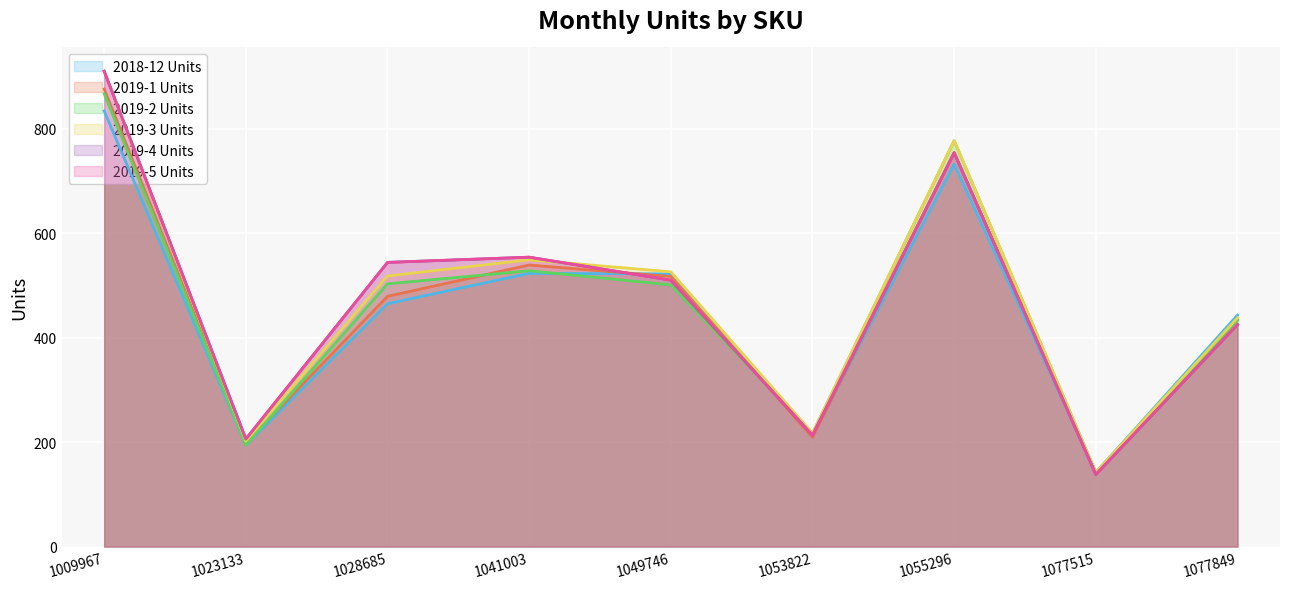

Where does the 2018-12 Units series first go above 465?

1009967